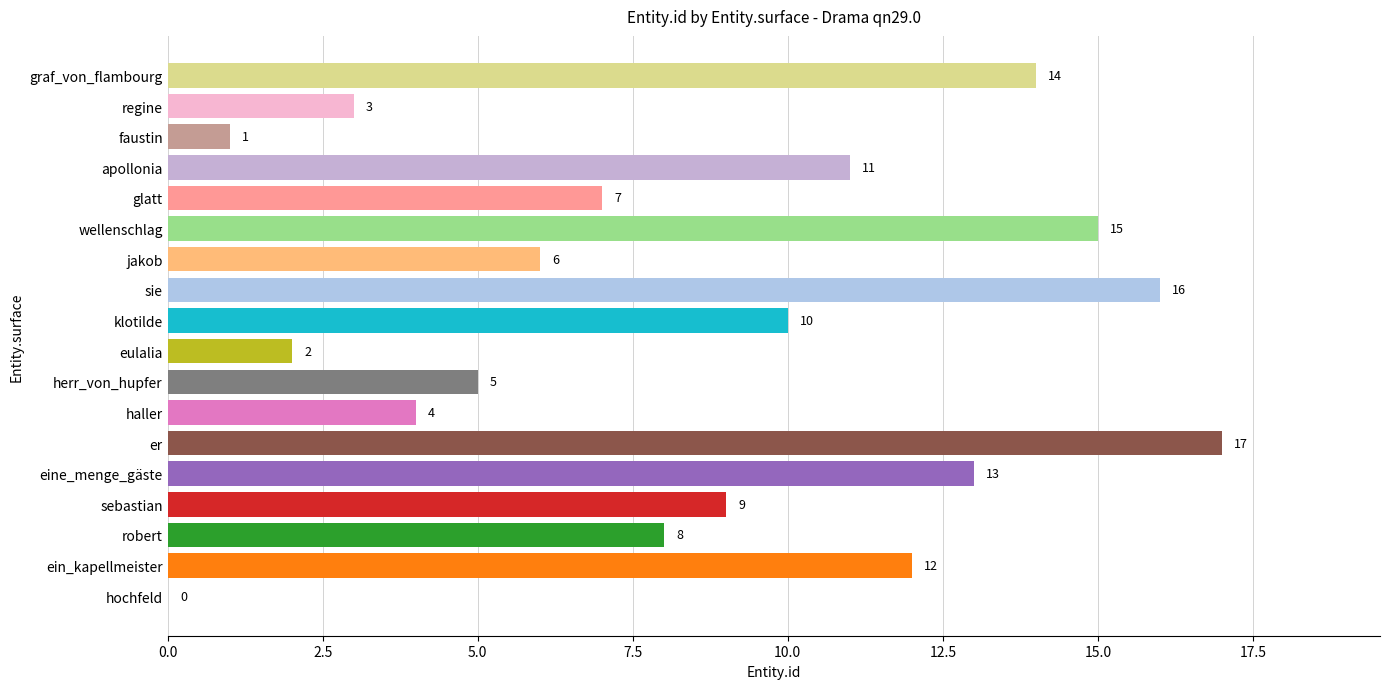

Are the bars horizontal?

Yes